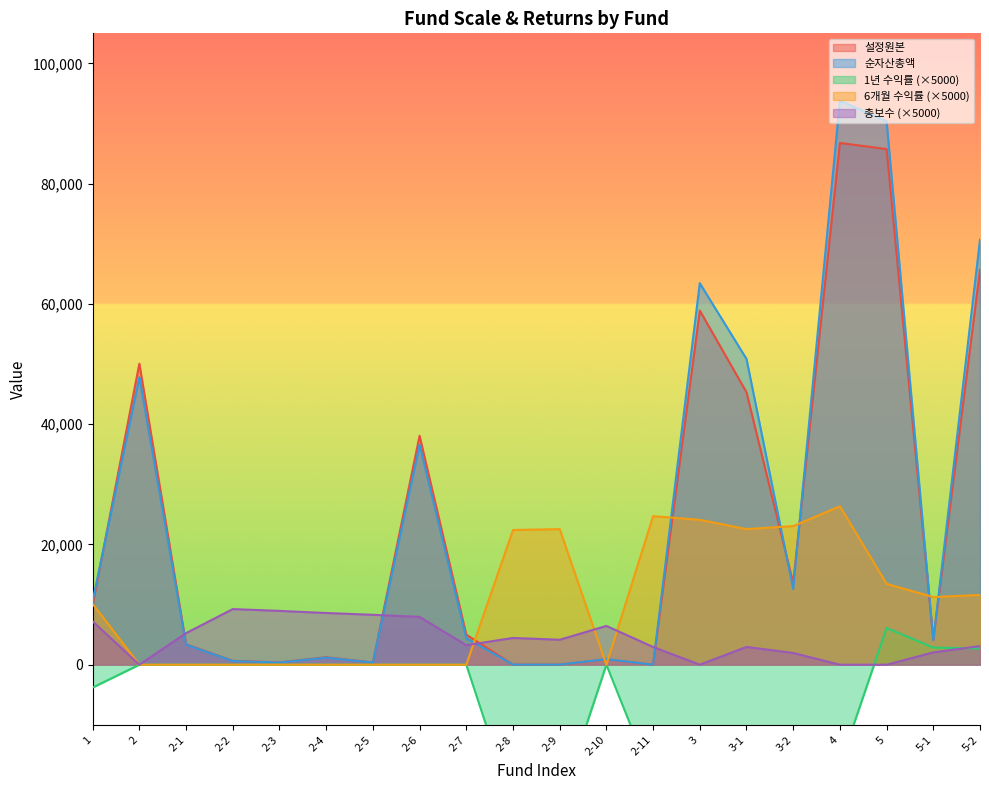

Which series has the largest total across all categories?

순자산총액